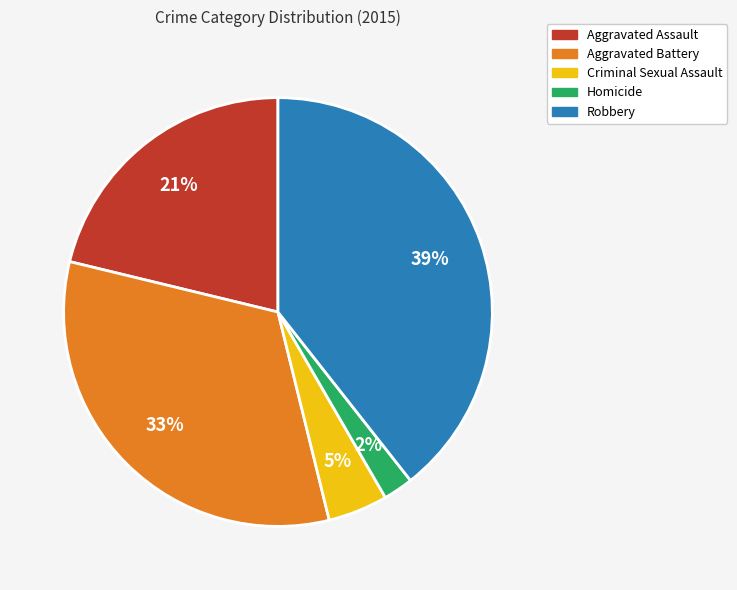

To the nearest percent, what percentage of the pie is Criminal Sexual Assault?

5%